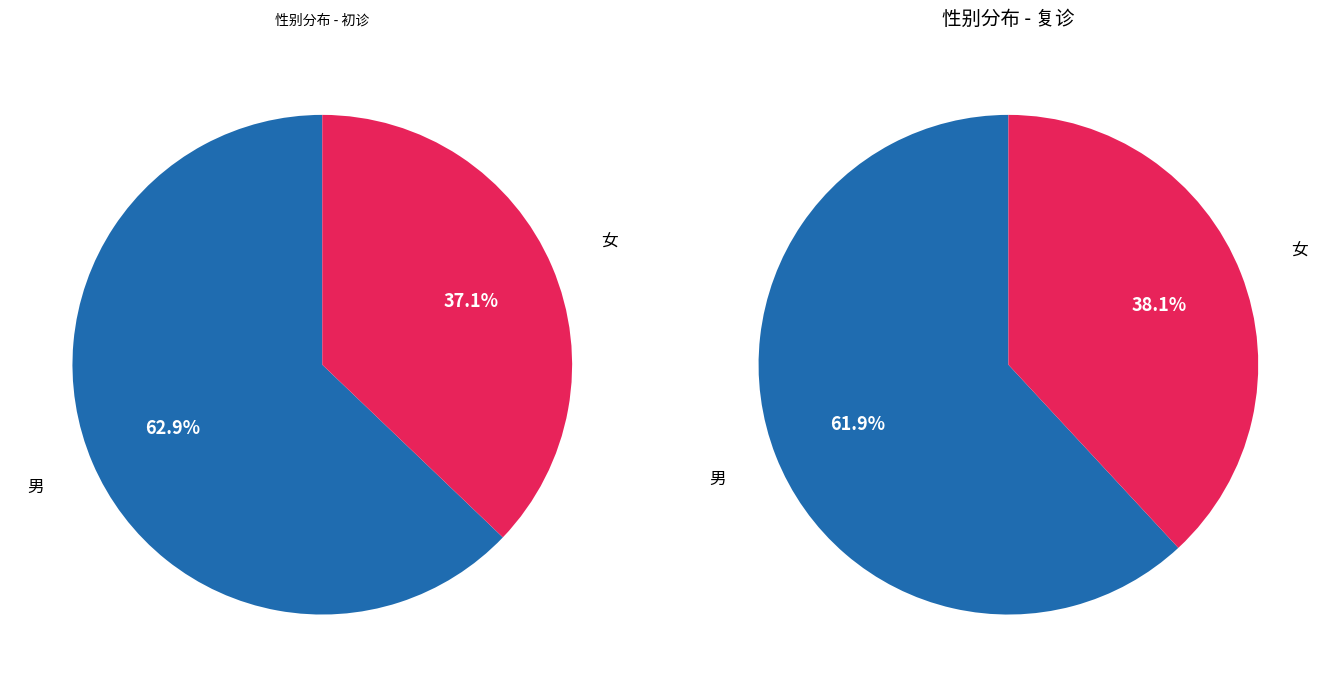

To the nearest percent, what portion does 男 represent?

62%